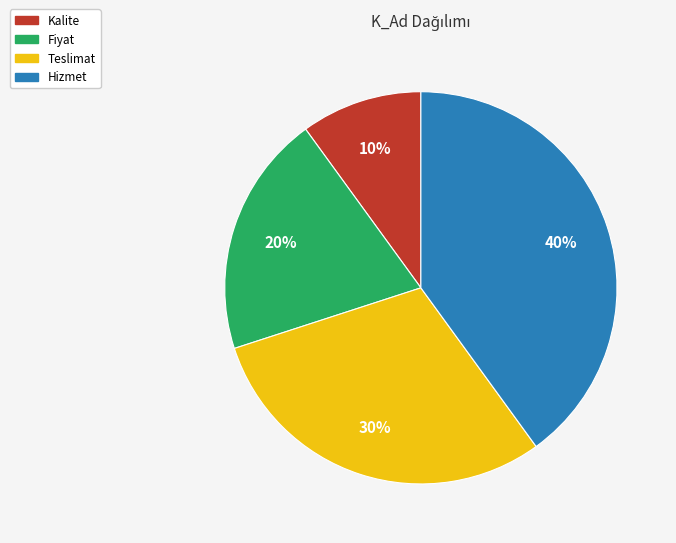

What is the ratio of the value at Hizmet to the value at Kalite?

4.0